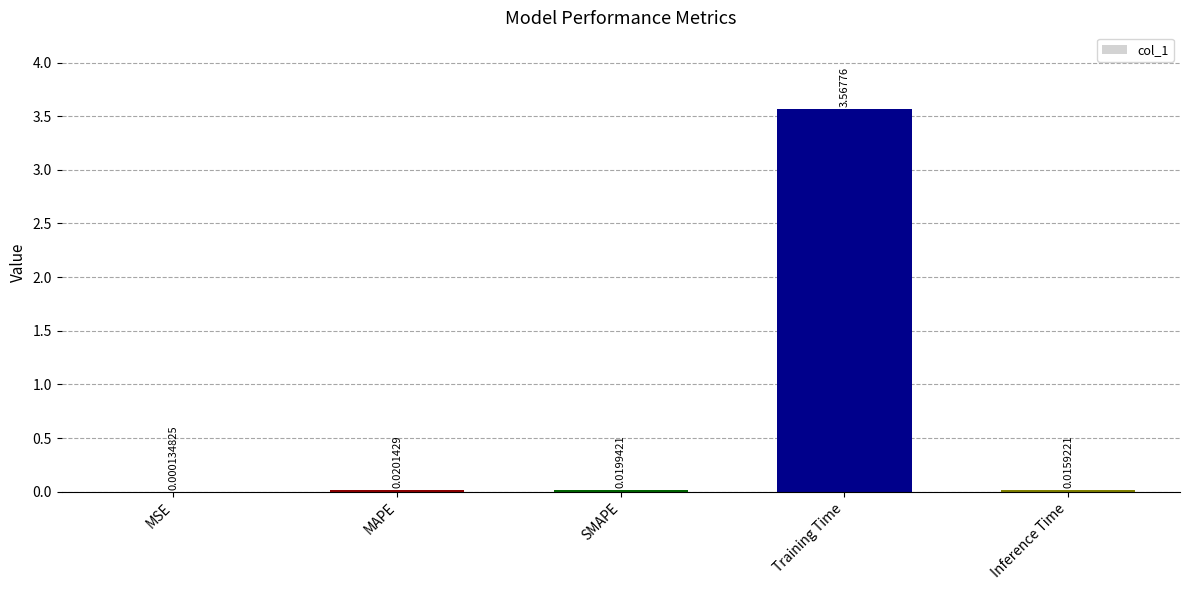

At which category does the chart reach its peak across all series?

Training Time